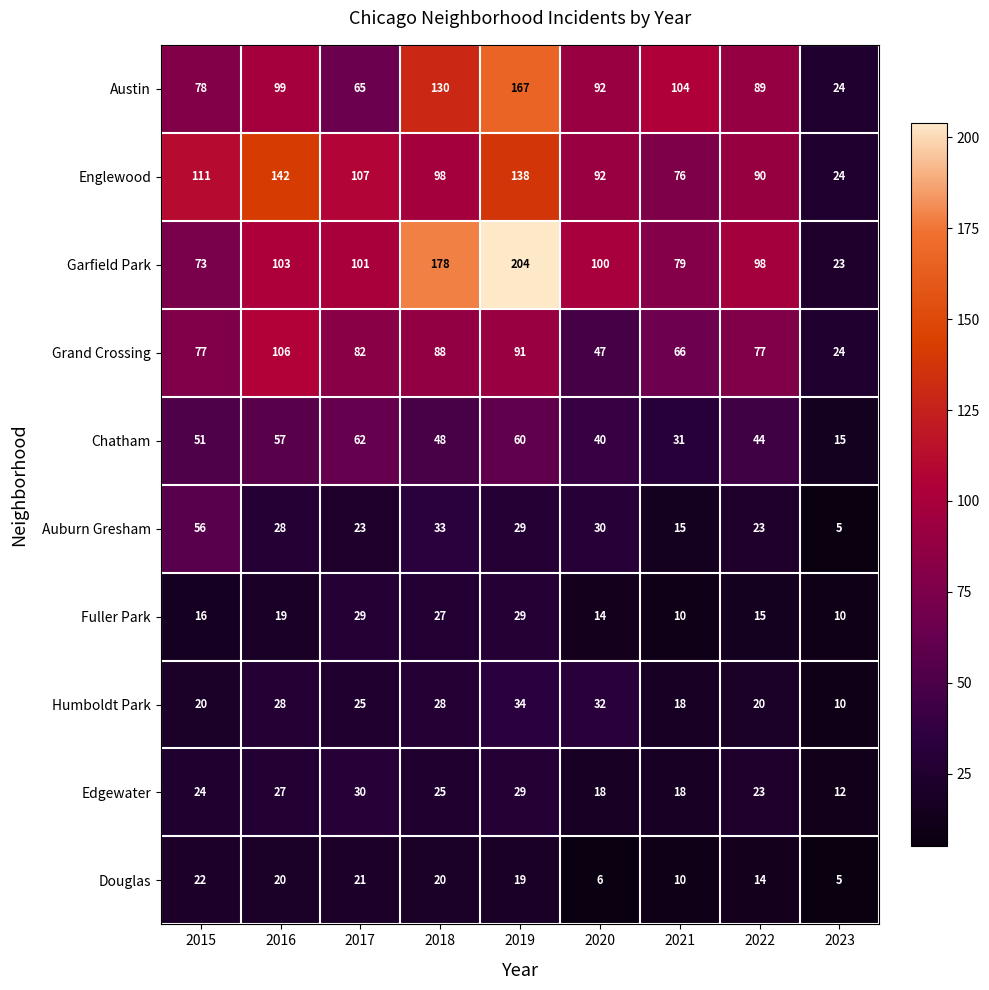

List the series in order of their peak value, lowest first.

Douglas, Fuller Park, Edgewater, Humboldt Park, Auburn Gresham, Chatham, Grand Crossing, Englewood, Austin, Garfield Park